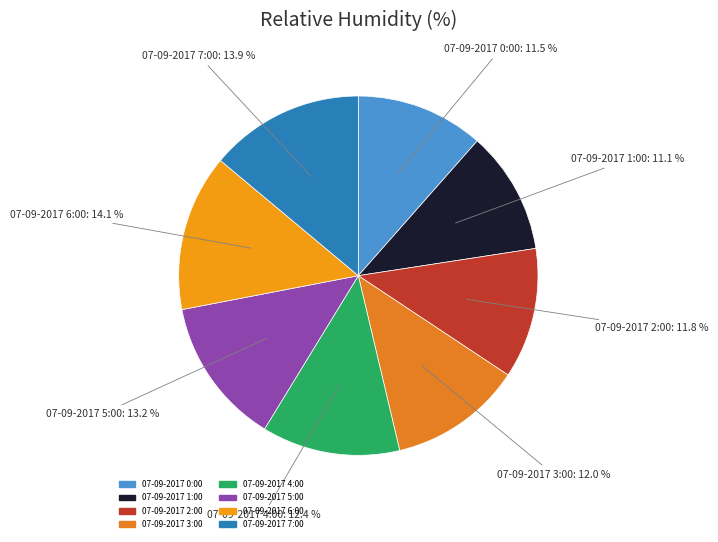

True or false: 07-09-2017 3:00 accounts for 12% of the total.

True